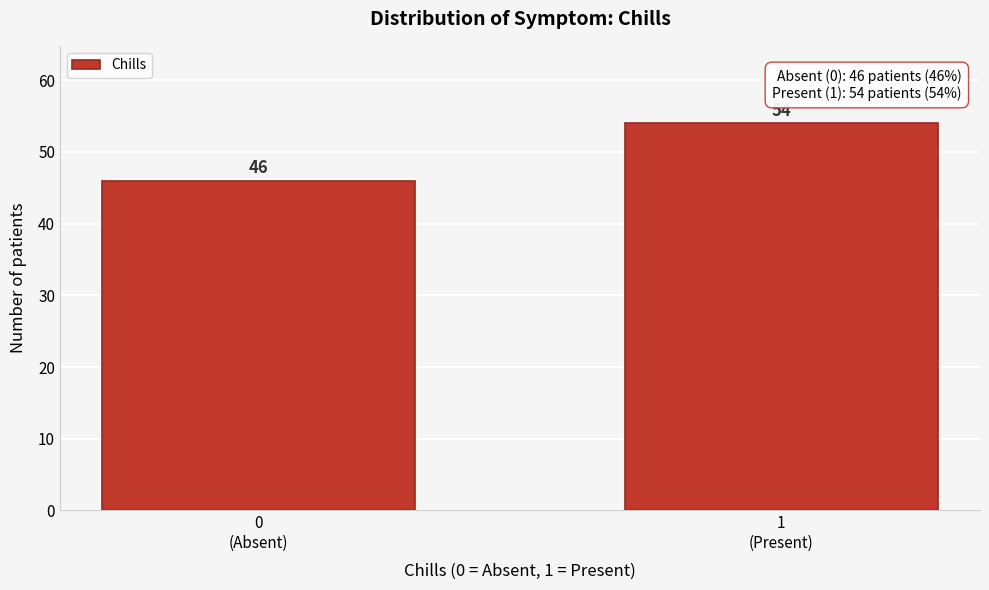

Reading right to left, list all the values displayed in this chart.

54	46